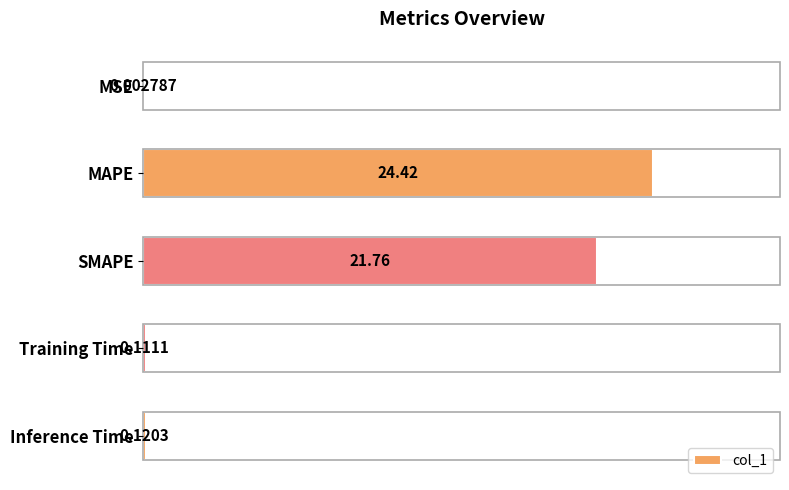

What is the sum of the values at MAPE and SMAPE?

46.2